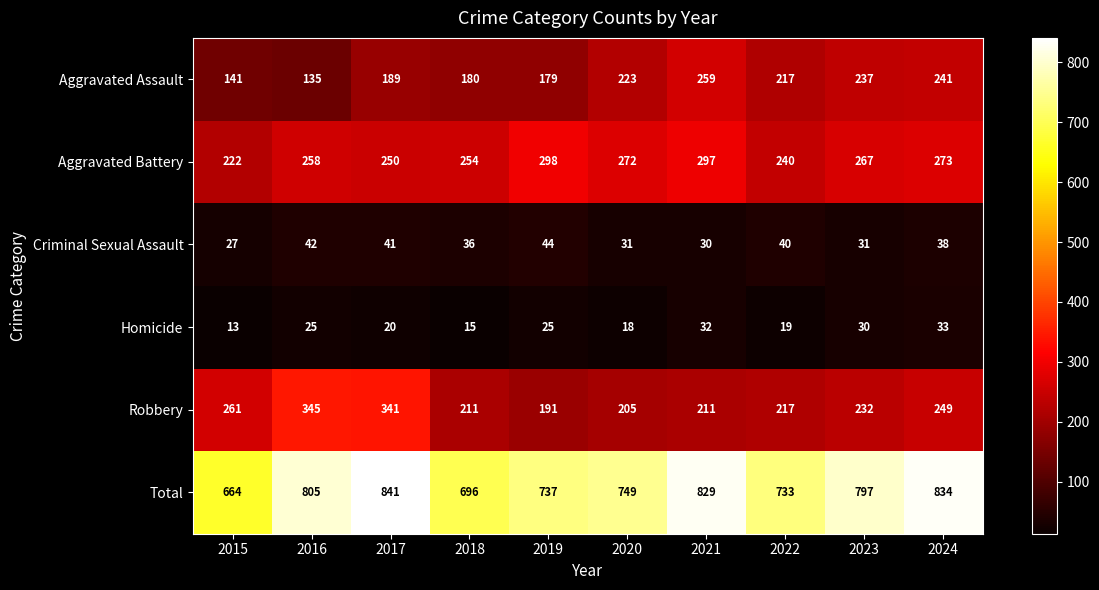

At how many categories does at least one series exceed 767?

5